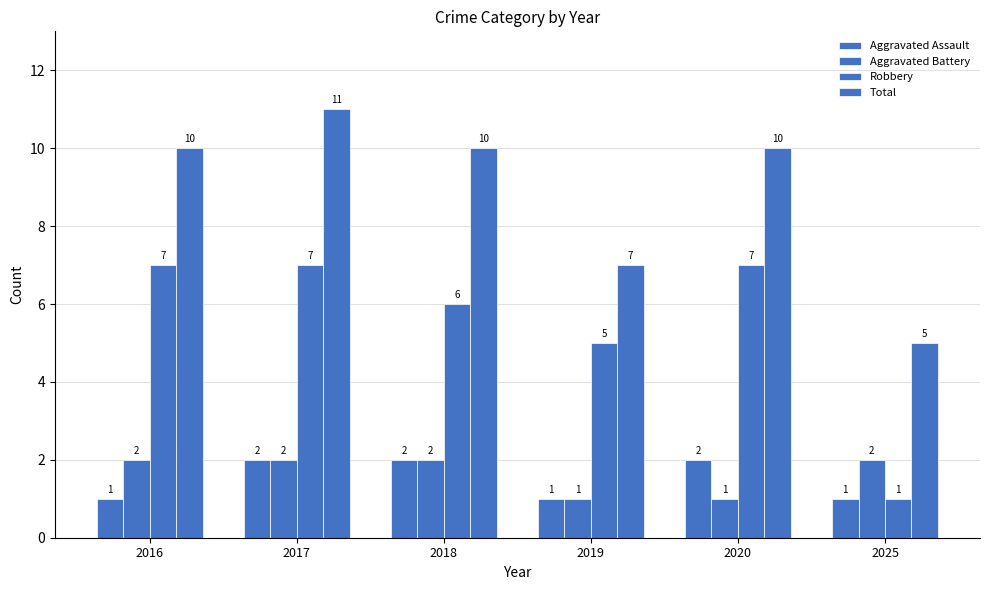

How many values in the Total series are below 10?

2